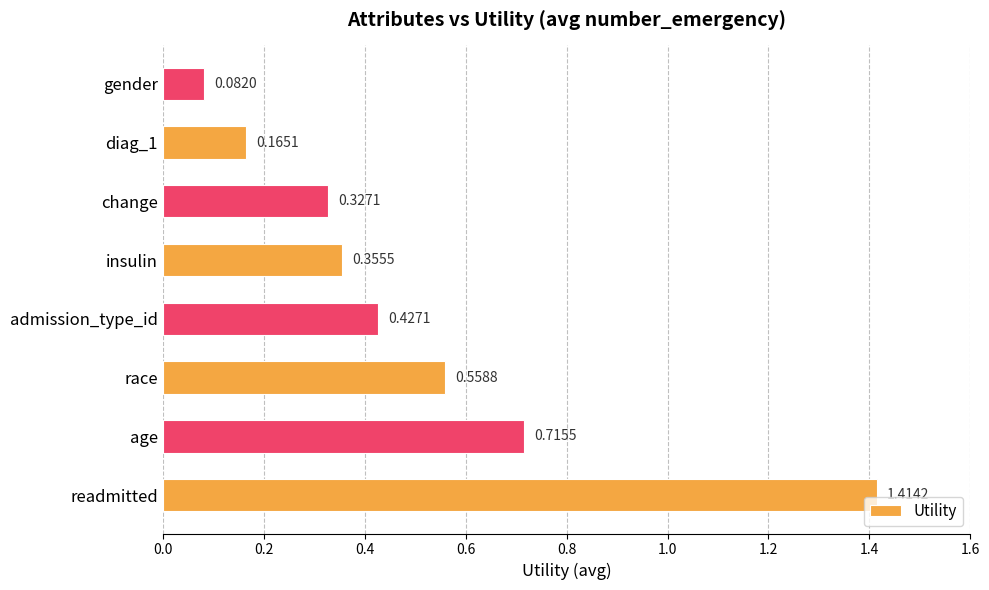

At which label is the value closest to 0?

gender